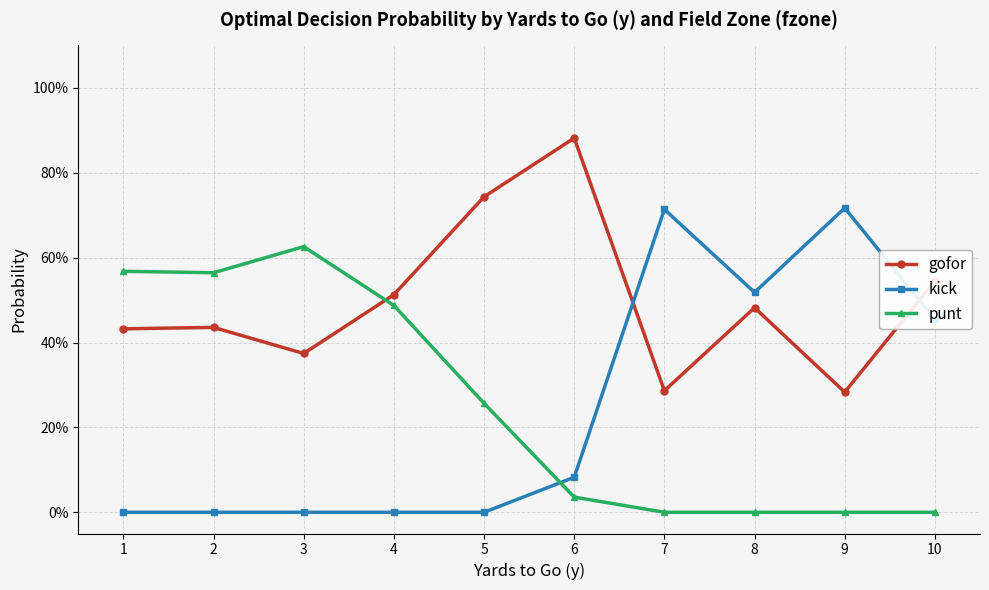

Rank the series by their maximum value, from highest to lowest.

gofor, kick, punt